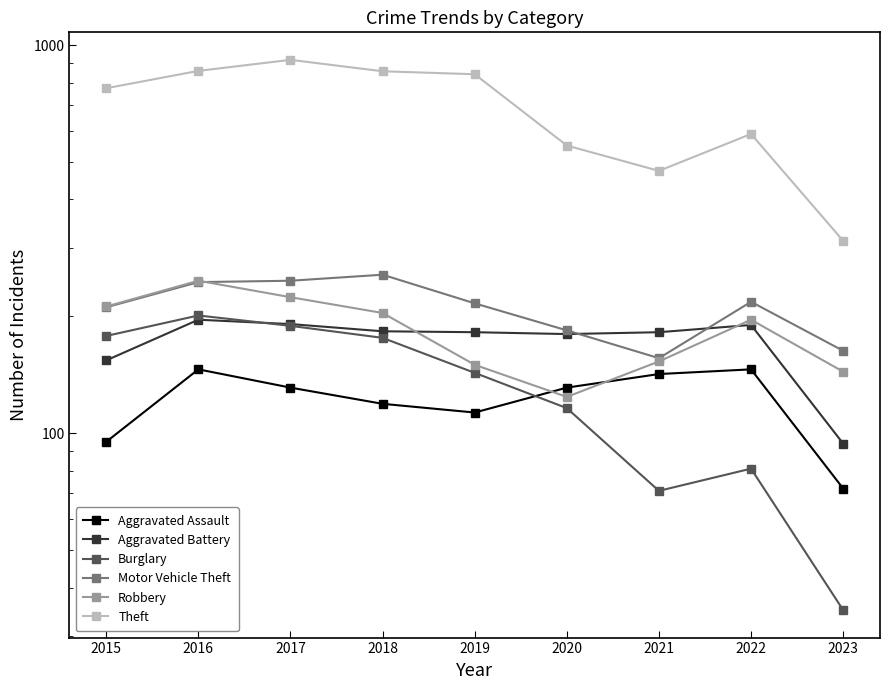

What is the average value of the Aggravated Assault series?

122